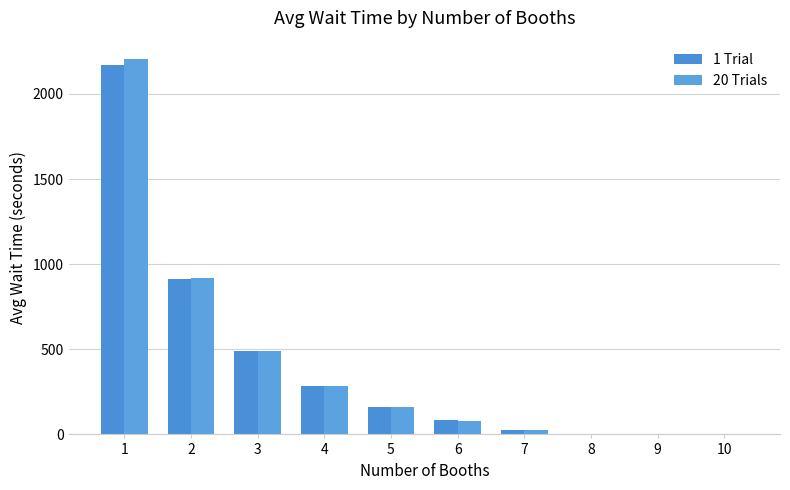

True or false: 20 Trials has a value of 112.6 at 6.

False